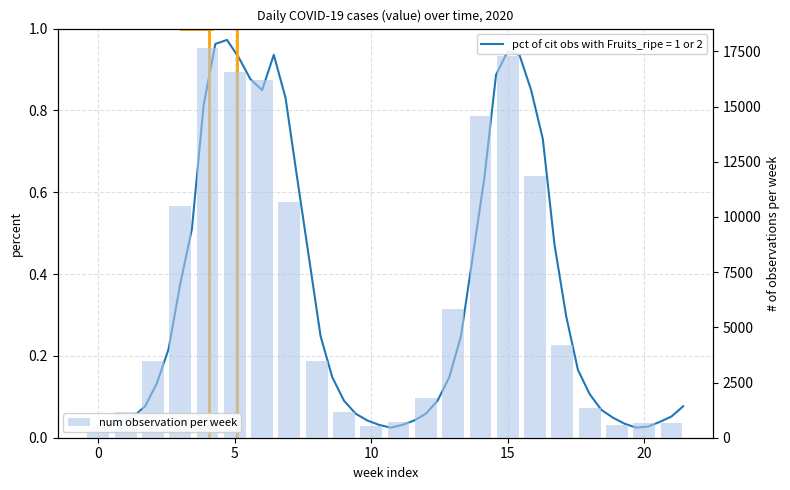

What is the average value?

6428